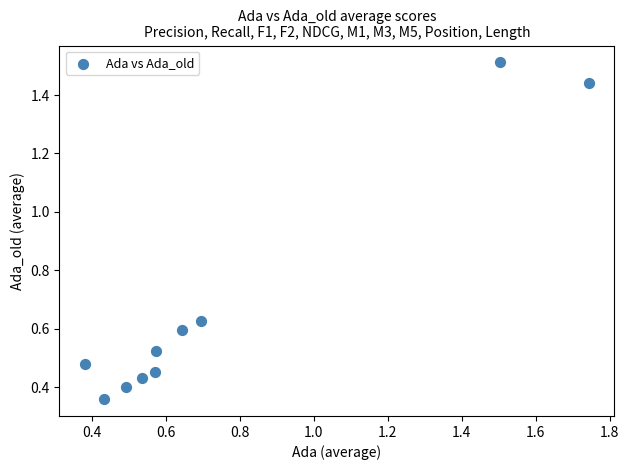

What is the range of Y values (max minus min)?

1.2